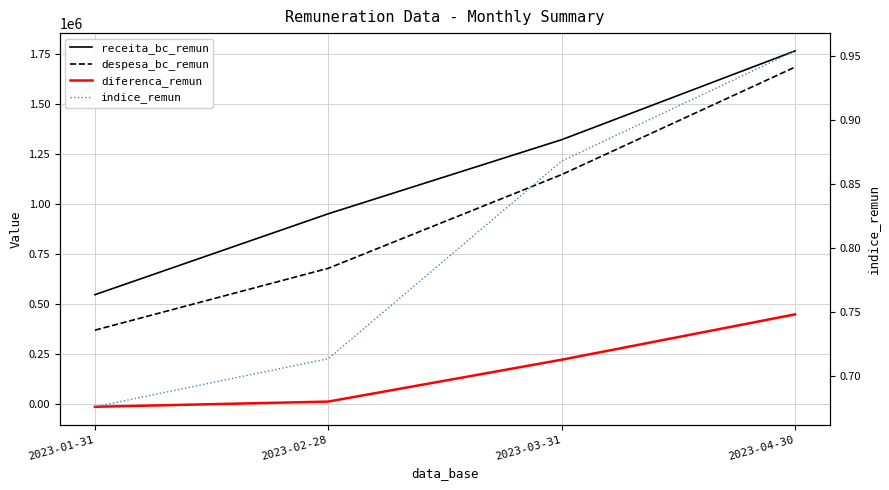

Reading left to right, transcribe all the data shown in this chart.

receita_bc_remun: 547625.6	952516.9	1322957.9	1767081.6
despesa_bc_remun: 370273.8	679786.4	1148503.1	1686231.5
diferenca_remun: -13064.1	13024.5	222432.5	449274.3
indice_remun: 0.7	0.7	0.9	1.0